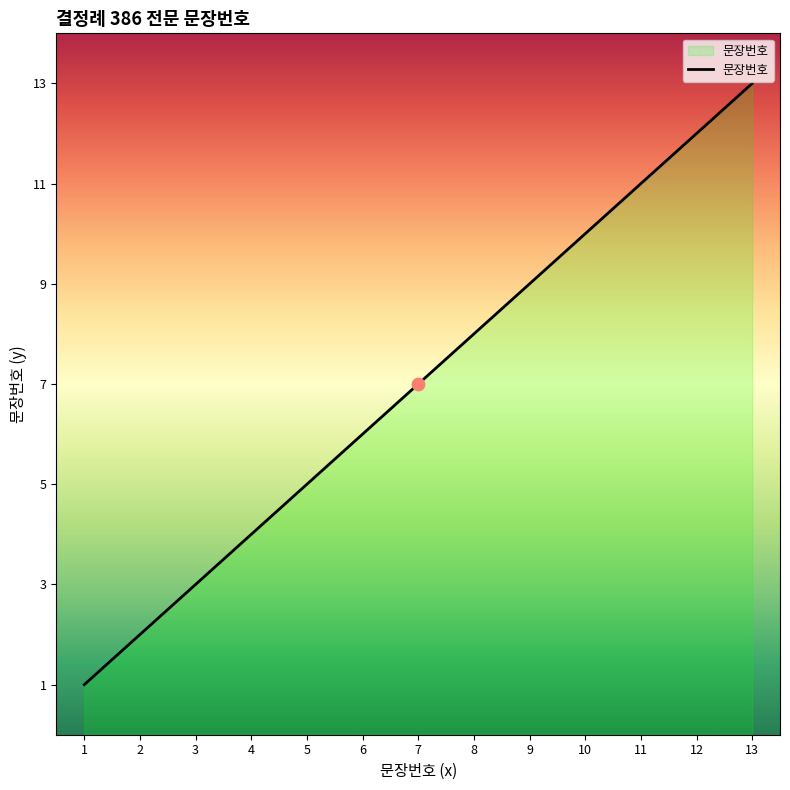

Between 12 and 13, which is larger?

13